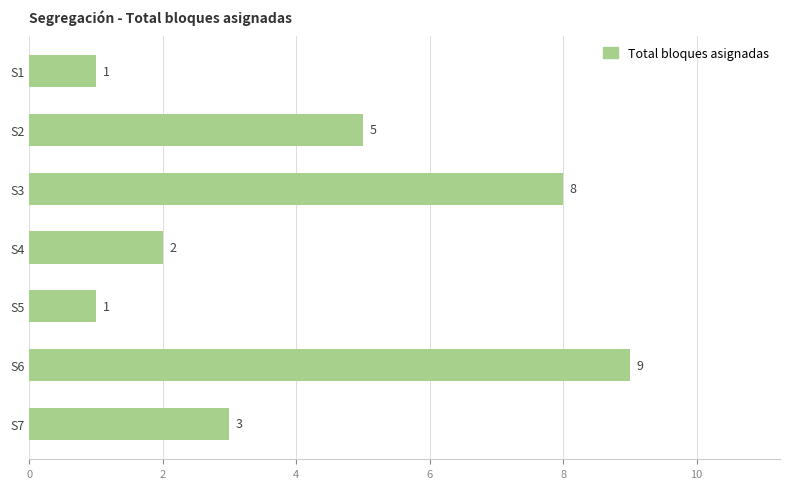

What is the change in value from S6 to S7?

-6